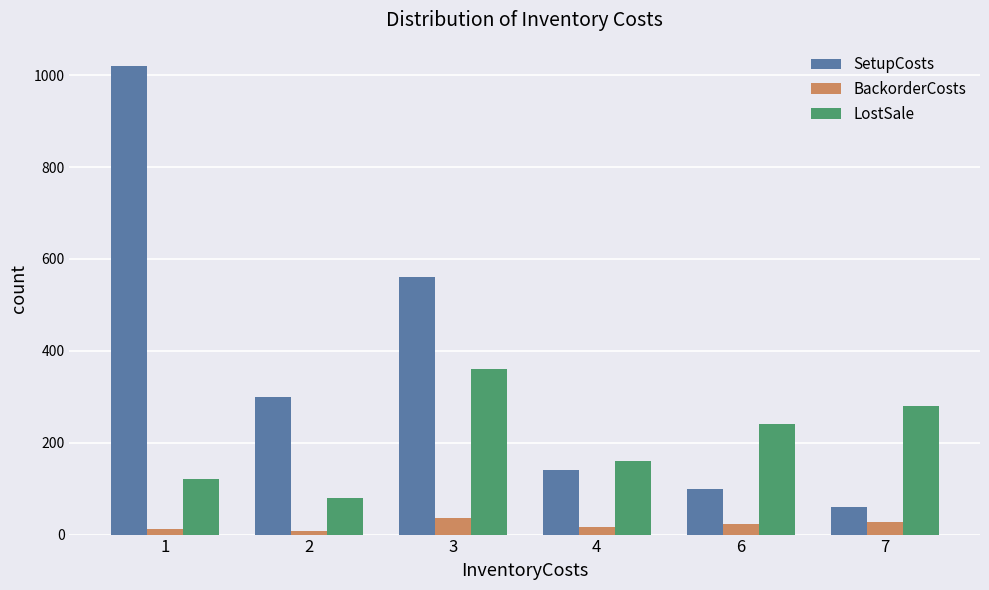

What is the difference between the maximum and minimum values in the LostSale series?

280